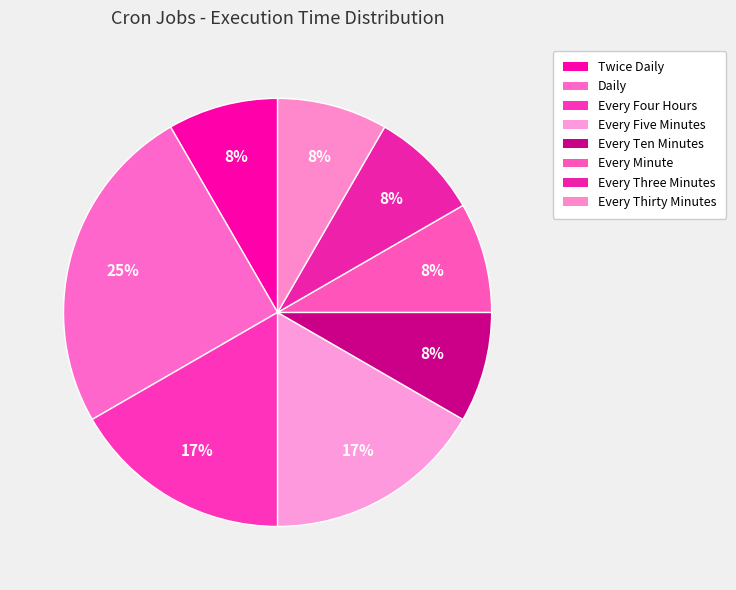

To the nearest percent, what is the average slice percentage?

12%